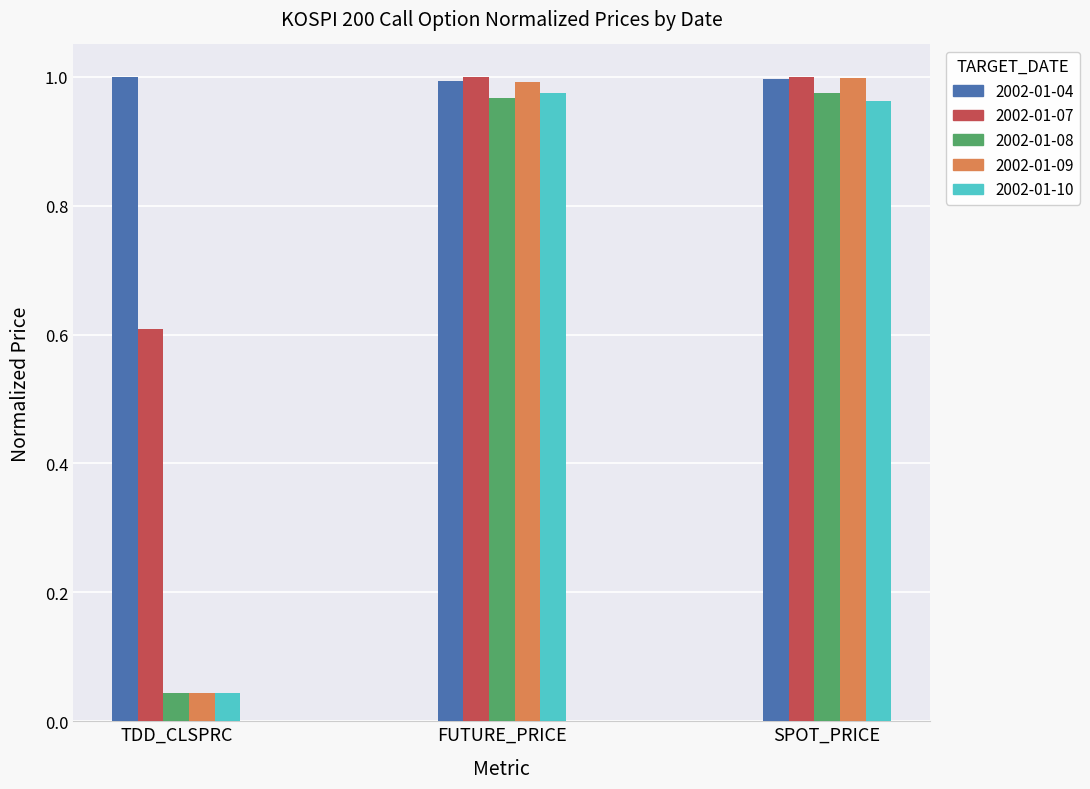

Is the value of 2002-01-07 at TDD_CLSPRC greater than the value of 2002-01-08 at SPOT_PRICE?

No